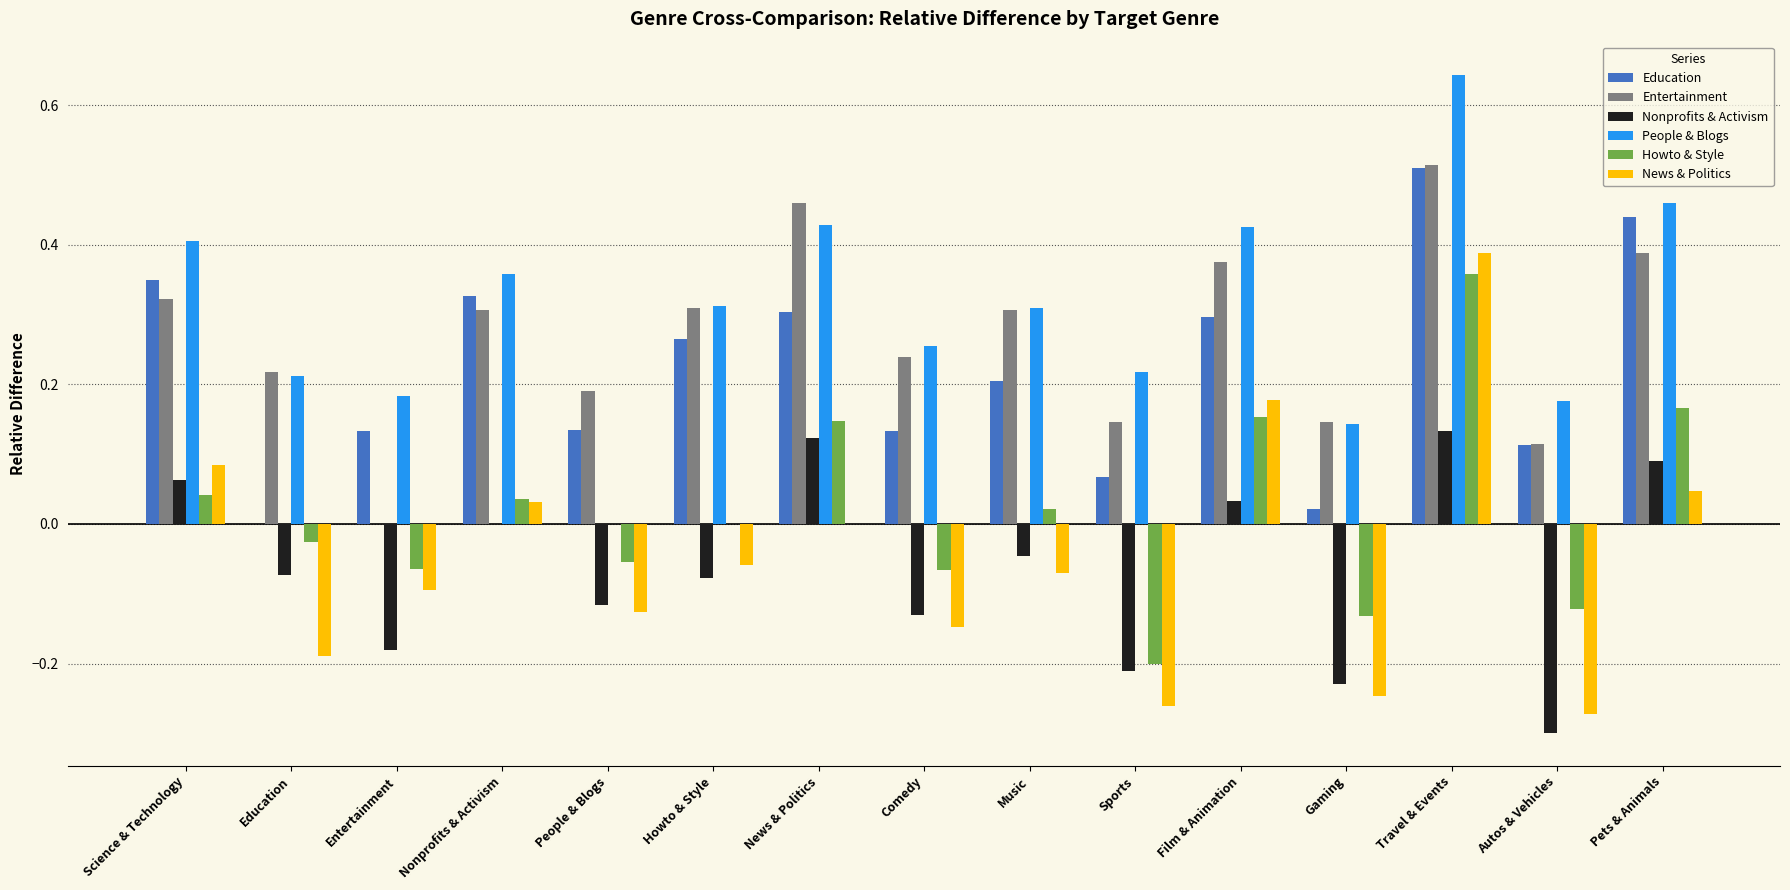

Which label corresponds to the largest value in the chart?

Travel & Events